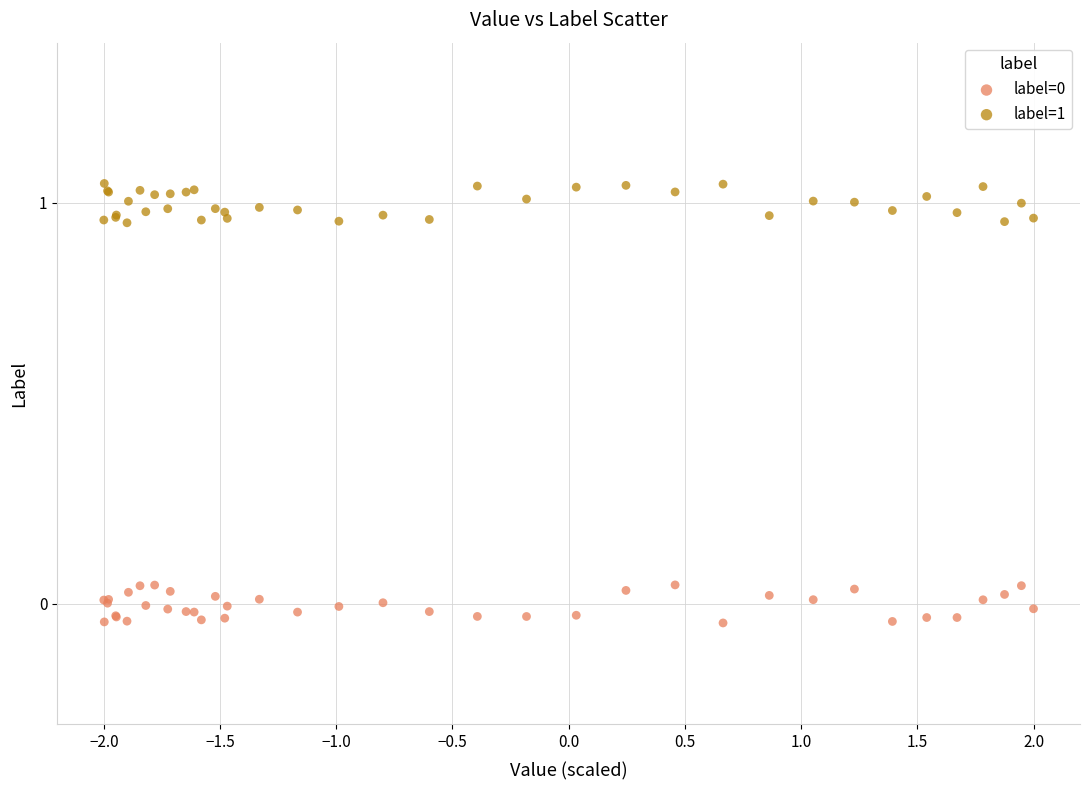

Which series reaches the maximum Y coordinate?

label=1